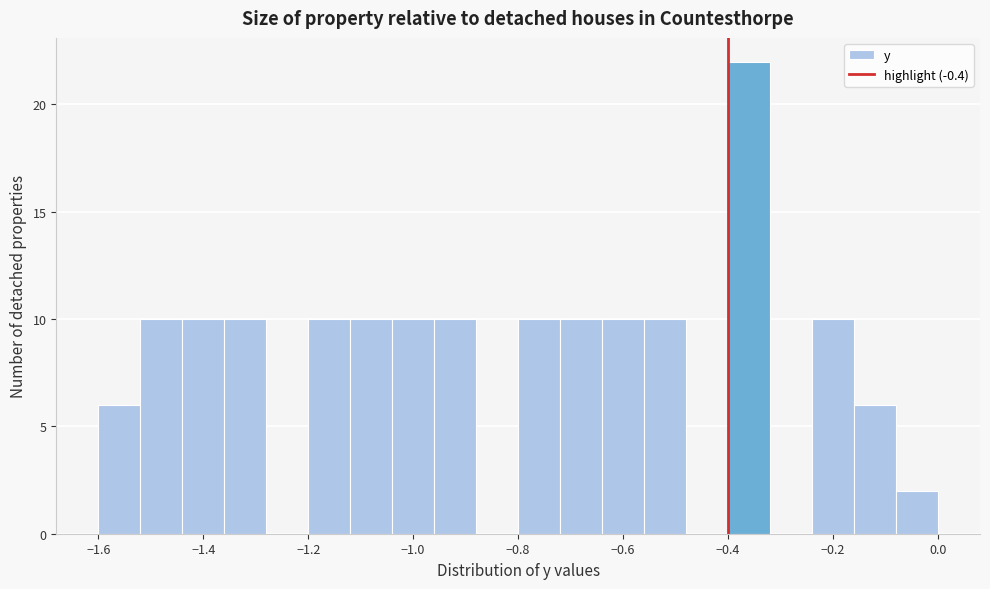

Reading left to right, list every bar in this chart as the range it spans on the x-axis followed by its height. The values are not printed on the chart, so give them approximately, as read against the axis.

-1.60 to -1.52: 6
-1.52 to -1.44: 10
-1.44 to -1.36: 10
-1.36 to -1.28: 10
-1.28 to -1.20: 0
-1.20 to -1.12: 10
-1.12 to -1.04: 10
-1.04 to -0.96: 10
-0.96 to -0.88: 10
-0.88 to -0.80: 0
-0.80 to -0.72: 10
-0.72 to -0.64: 10
-0.64 to -0.56: 10
-0.56 to -0.48: 10
-0.48 to -0.40: 0
-0.40 to -0.32: 22
-0.32 to -0.24: 0
-0.24 to -0.16: 10
-0.16 to -0.08: 6
-0.08 to 0.00: 2